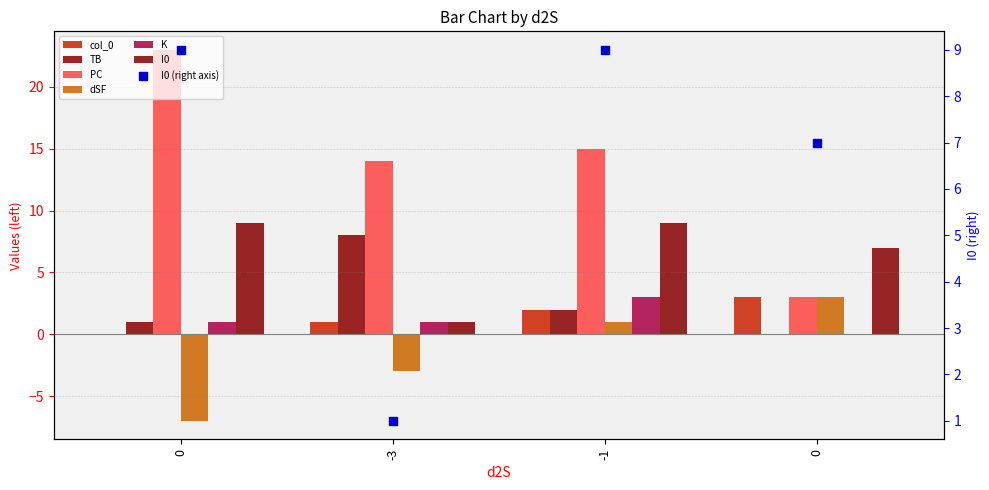

What is the total value across all series at 0?

27